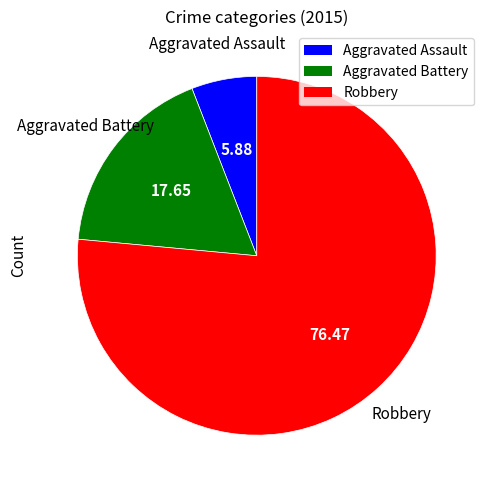

Does Aggravated Assault account for over 50% of the chart?

No